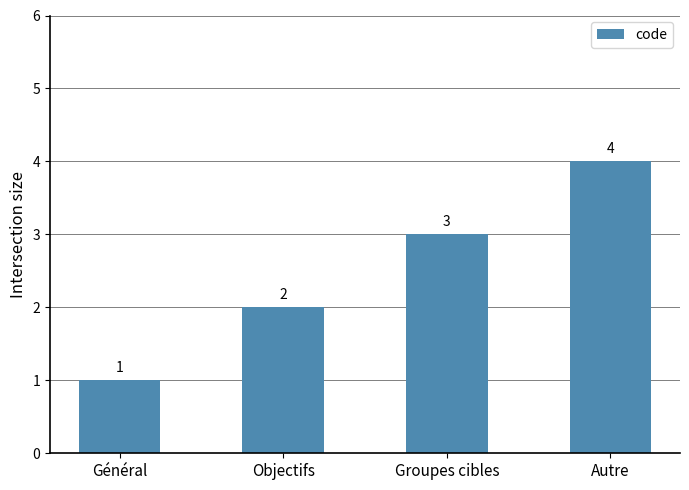

Does the chart contain stacked bars?

No